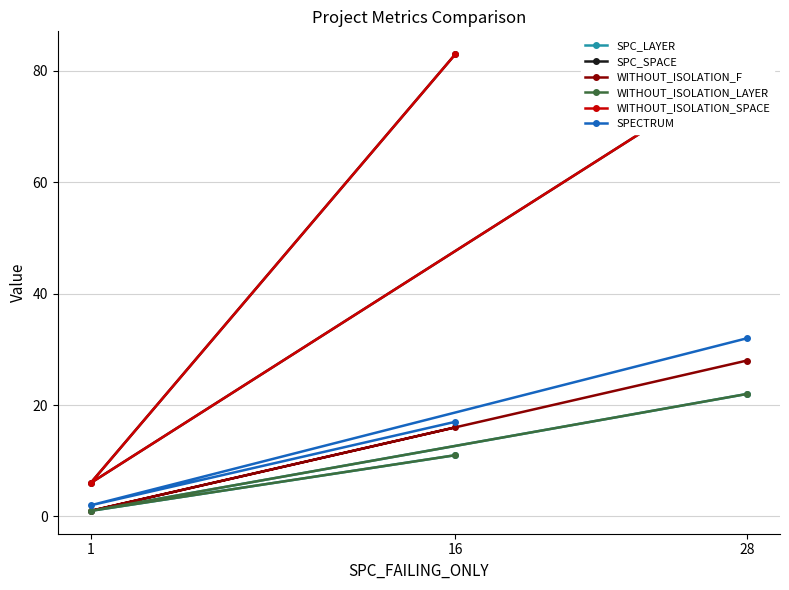

Does the chart display data point markers on the line(s)?

Yes